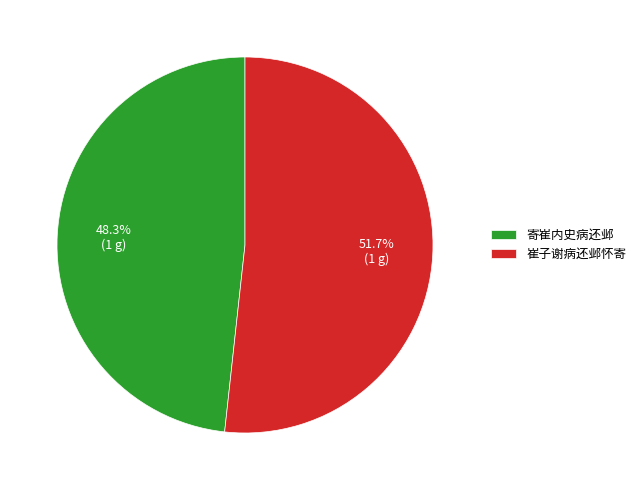

Which category has the smallest portion of the pie?

寄崔内史病还邺